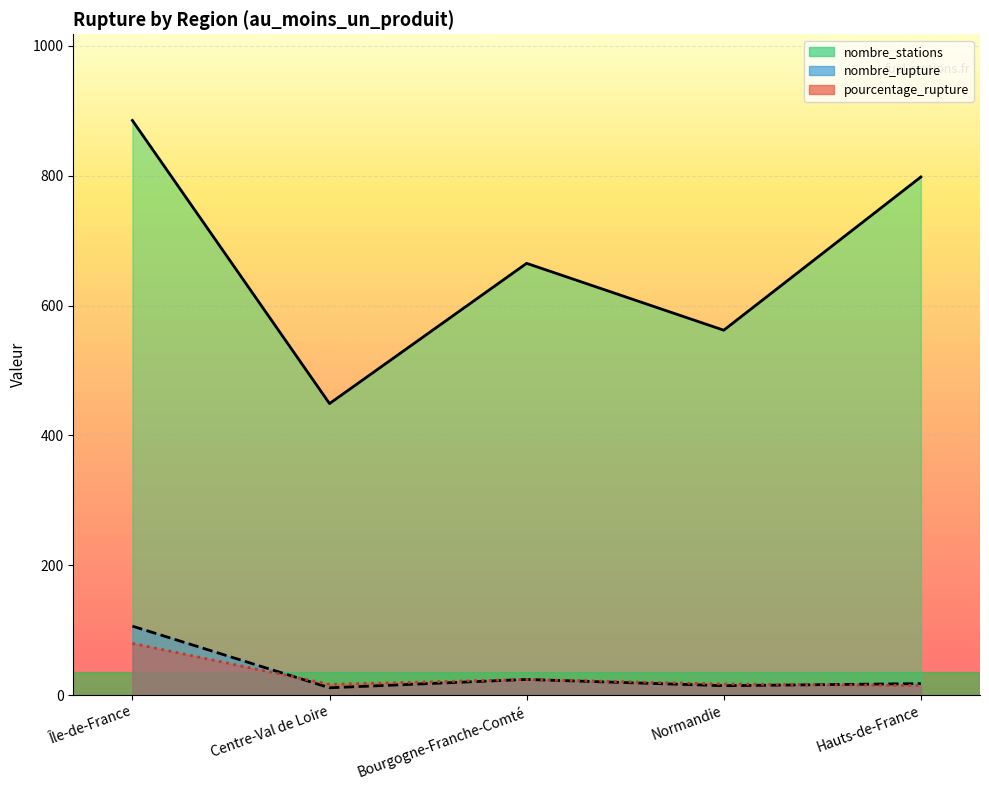

What is the label of the 2nd point from the right?

Normandie